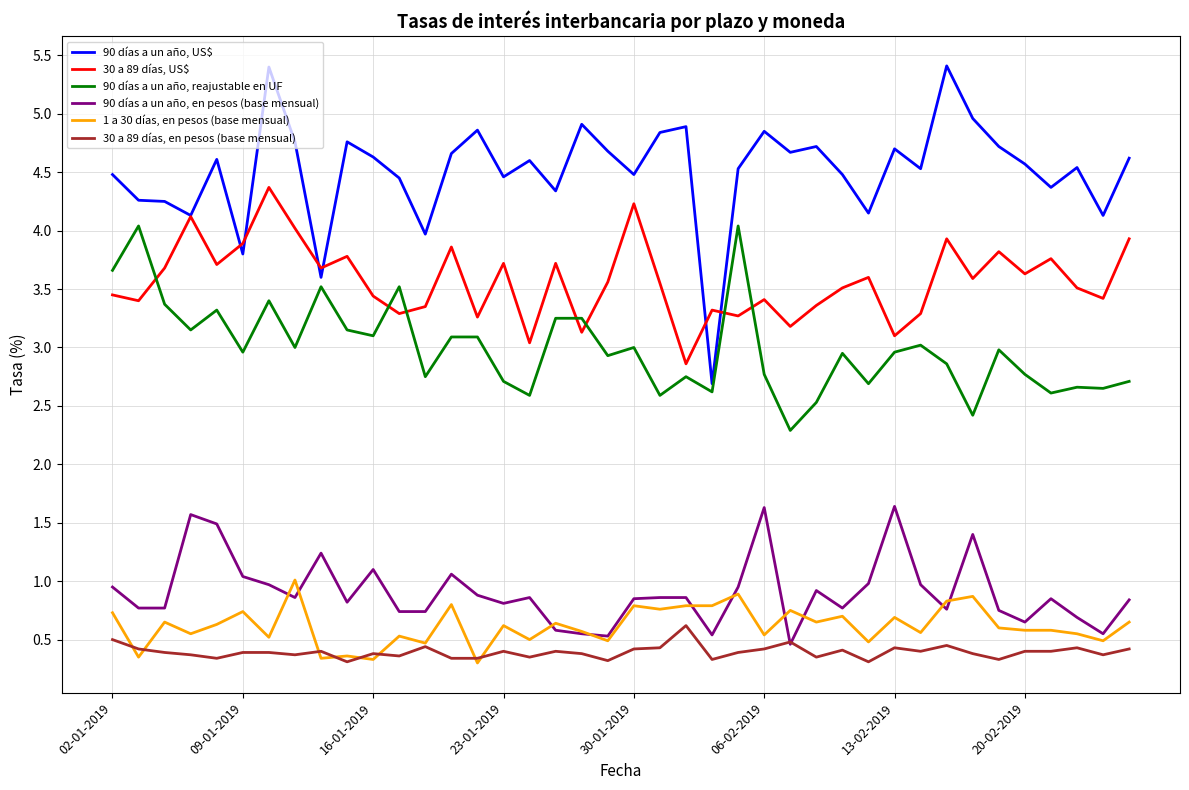

What is the greatest value displayed?

5.4